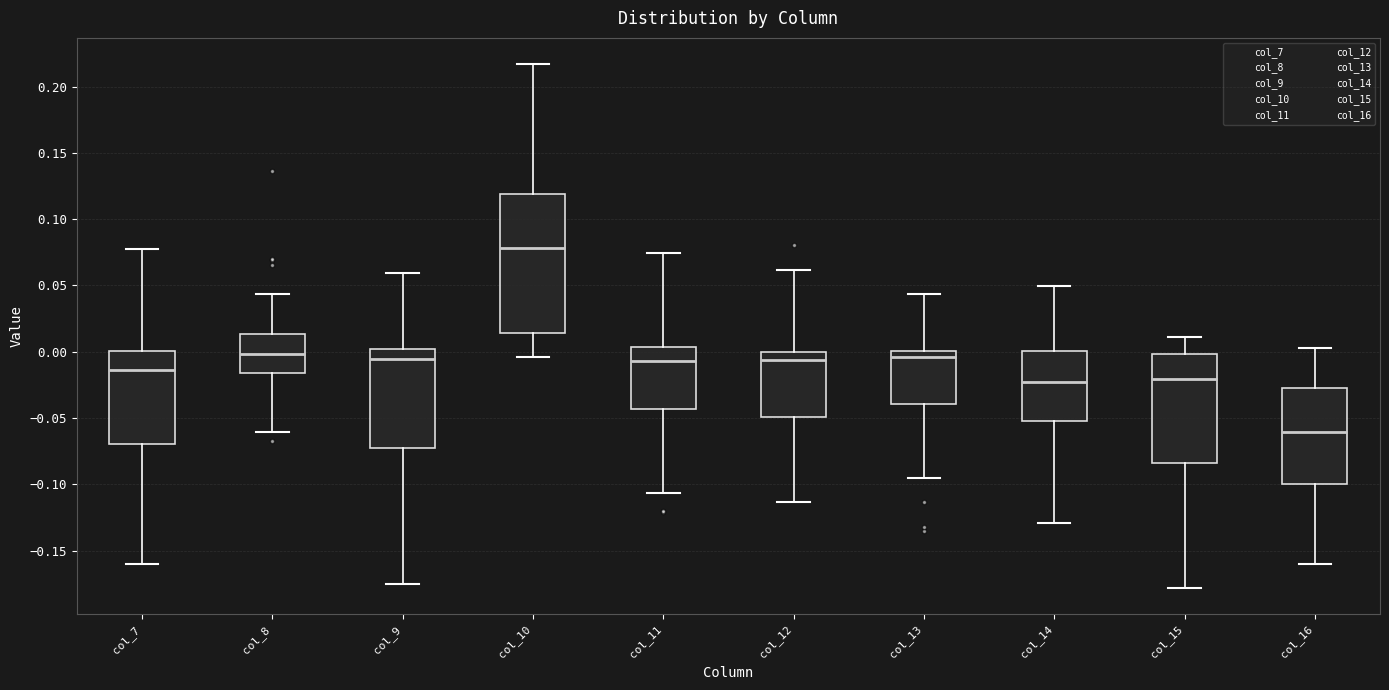

Reading left to right, read every box against the y-axis: the position of its median line, the range the box covers, and the ends of its whiskers. The values are not printed on the chart, so give them approximately, as read against the axis.

col_7: median -0.015, box -0.070 to 0.000, whiskers -0.160 to 0.075
col_8: median 0.000, box -0.015 to 0.015, whiskers -0.060 to 0.045
col_9: median -0.005, box -0.070 to 0.000, whiskers -0.175 to 0.060
col_10: median 0.080, box 0.015 to 0.120, whiskers -0.005 to 0.215
col_11: median -0.005, box -0.045 to 0.005, whiskers -0.105 to 0.075
col_12: median -0.005, box -0.050 to 0.000, whiskers -0.115 to 0.060
col_13: median -0.005, box -0.040 to 0.000, whiskers -0.095 to 0.045
col_14: median -0.025, box -0.050 to 0.000, whiskers -0.130 to 0.050
col_15: median -0.020, box -0.085 to 0.000, whiskers -0.180 to 0.010
col_16: median -0.060, box -0.100 to -0.025, whiskers -0.160 to 0.005